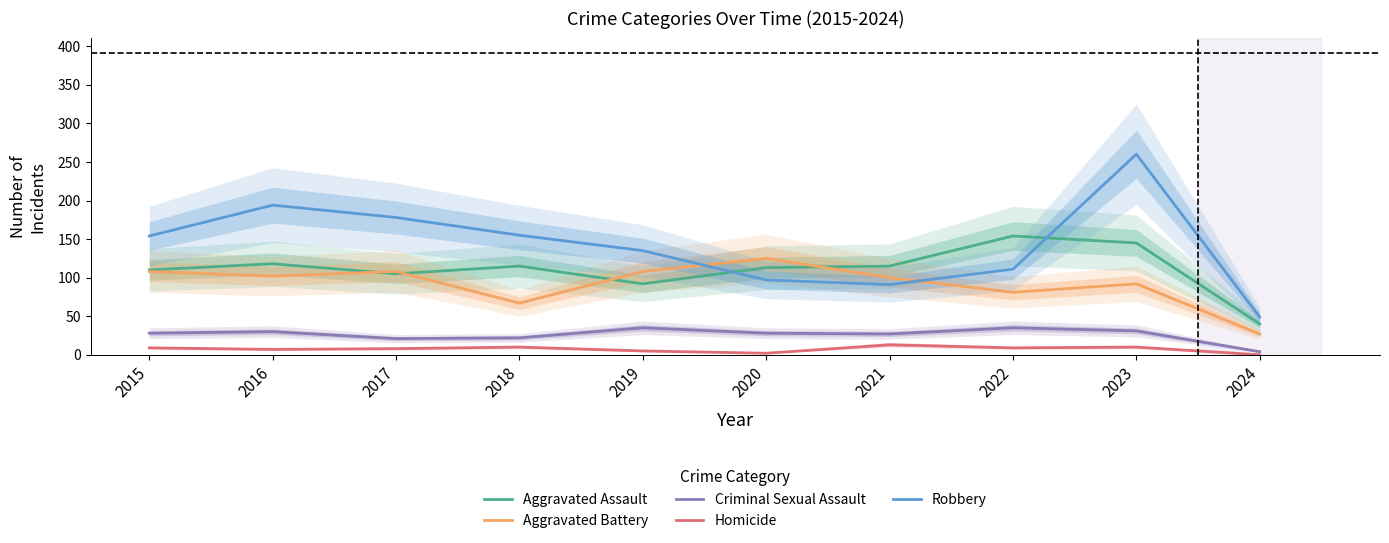

List the series in order of their peak value, lowest first.

Homicide, Criminal Sexual Assault, Aggravated Battery, Aggravated Assault, Robbery